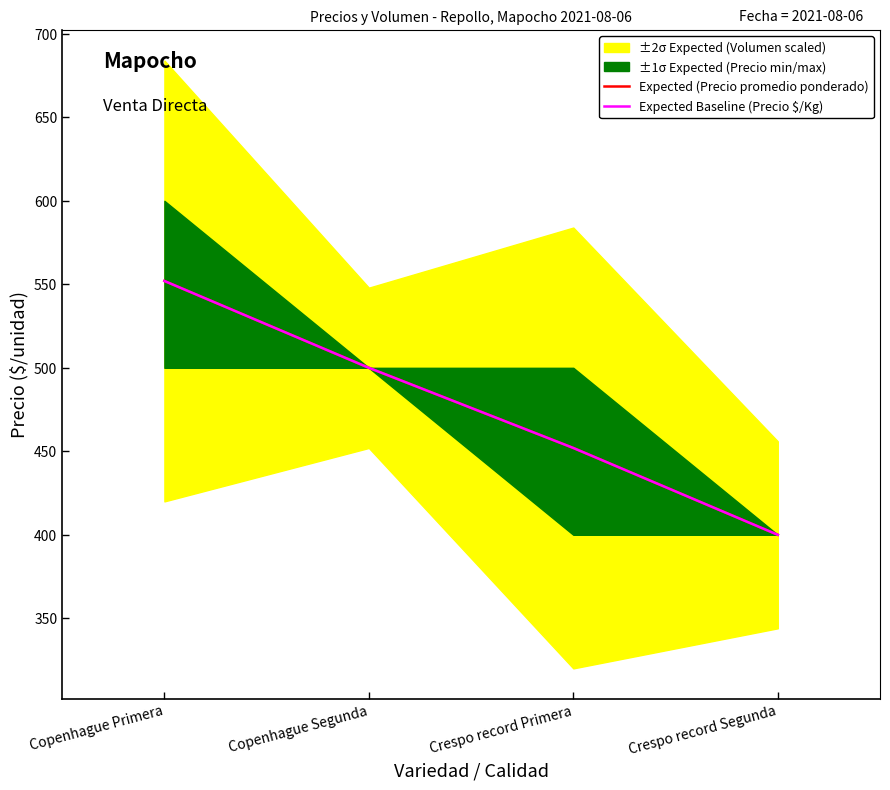

Reading right to left, extract all data points from this chart.

Expected (Precio promedio ponderado): 400	452	500	552
Expected Baseline (Precio $/Kg): 400	452	500	552